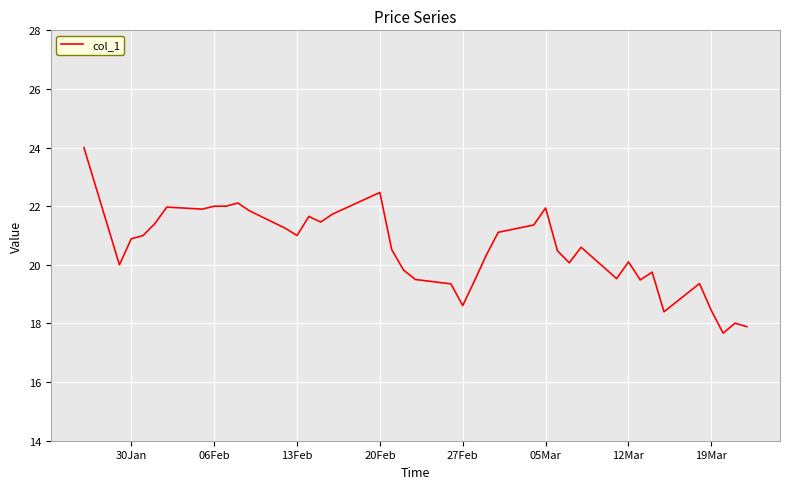

Count the number of categories in the chart.

40